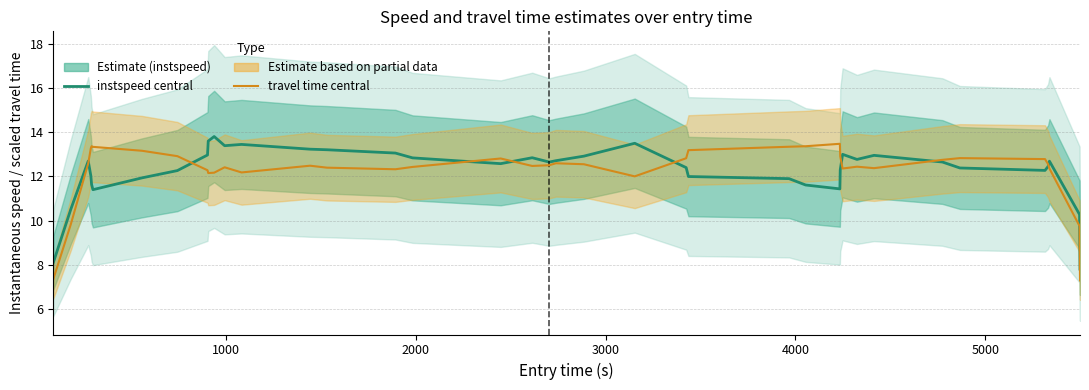

What is the difference between the maximum and second lowest values in the travel time mean series?

6.1